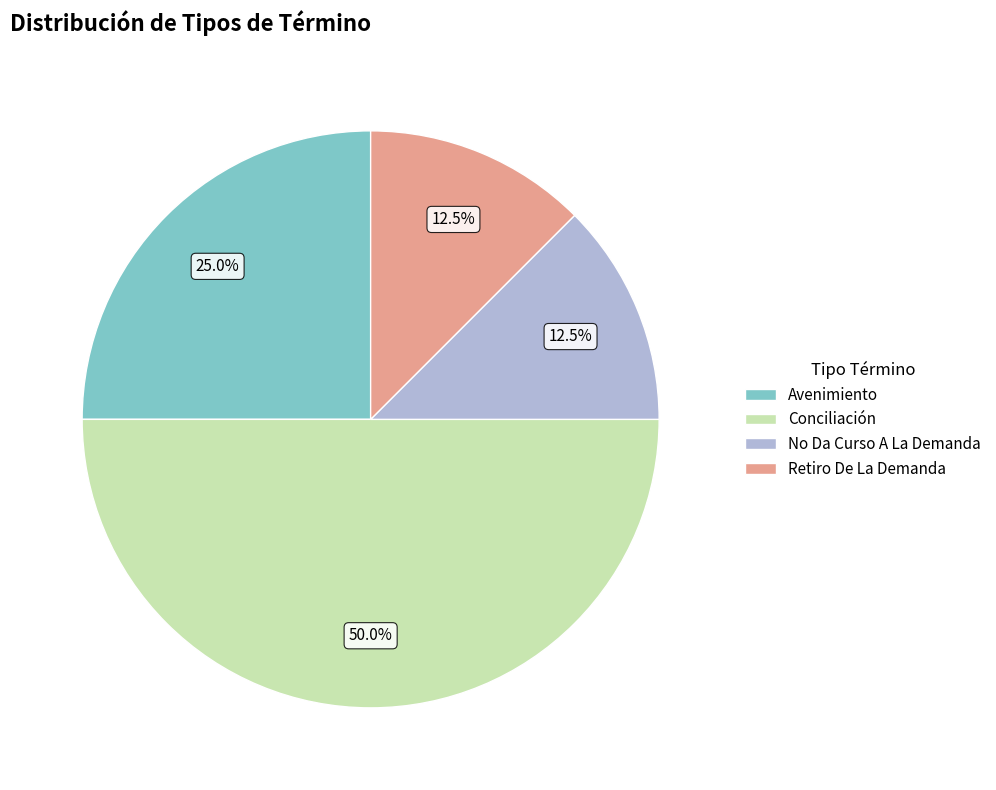

Combined, what portion of the pie is Conciliación and Avenimiento?

75.0%